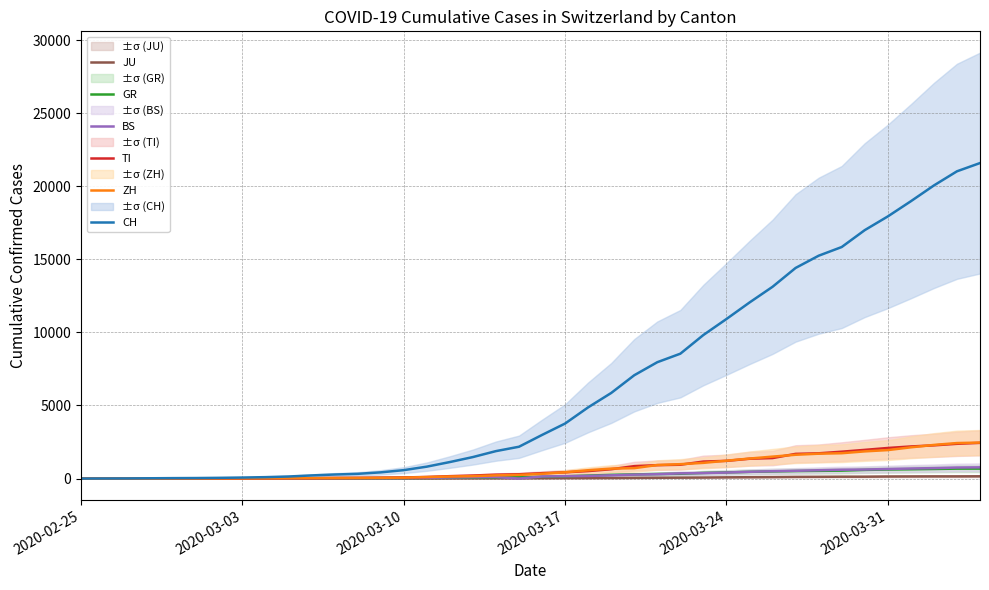

What is the highest value of the BS series?

767